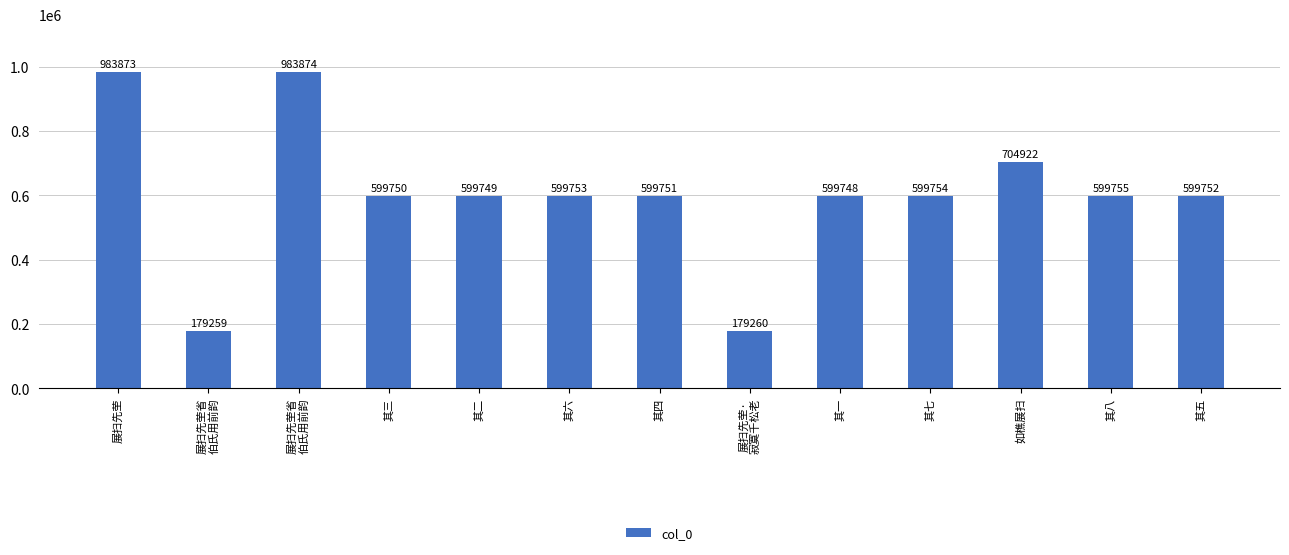

How many categories are shown in the chart?

13